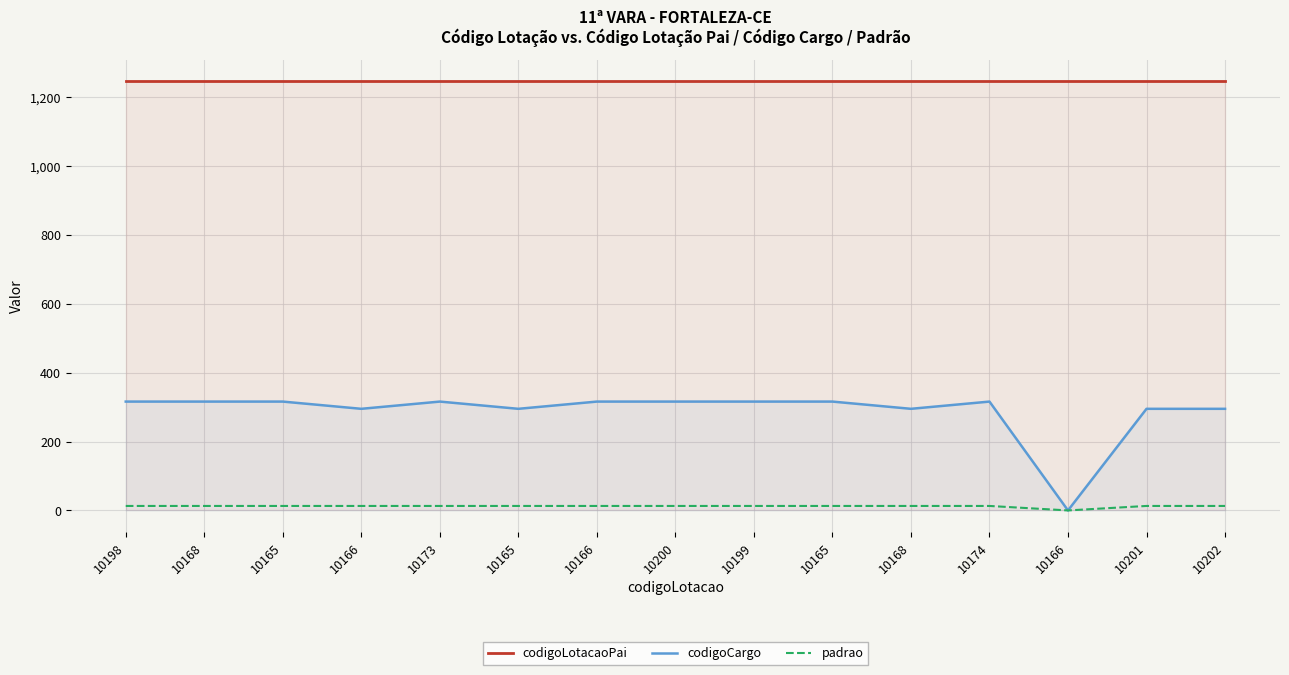

Which category has the lowest value in the padrao series?

10166